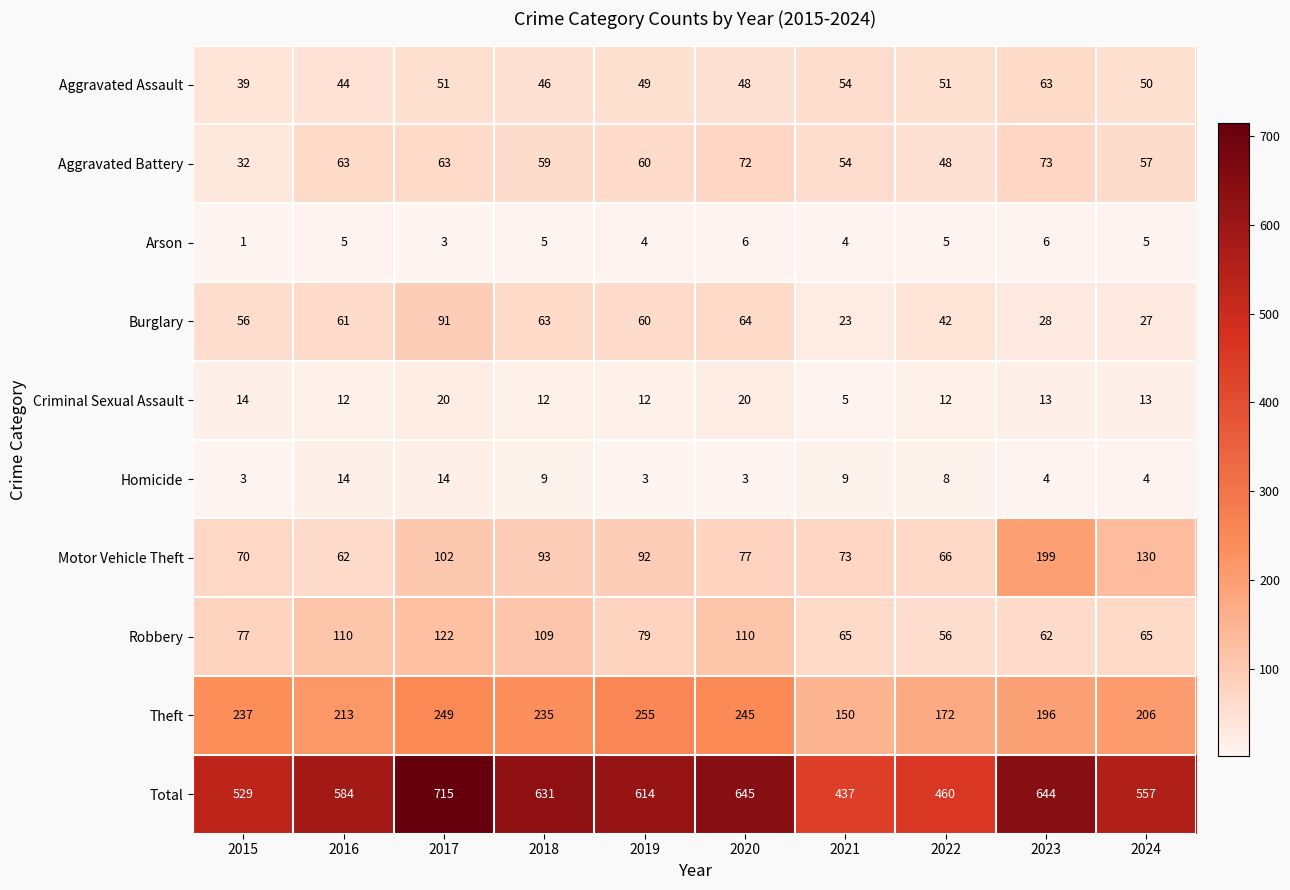

Which category has the highest value across all series?

2017